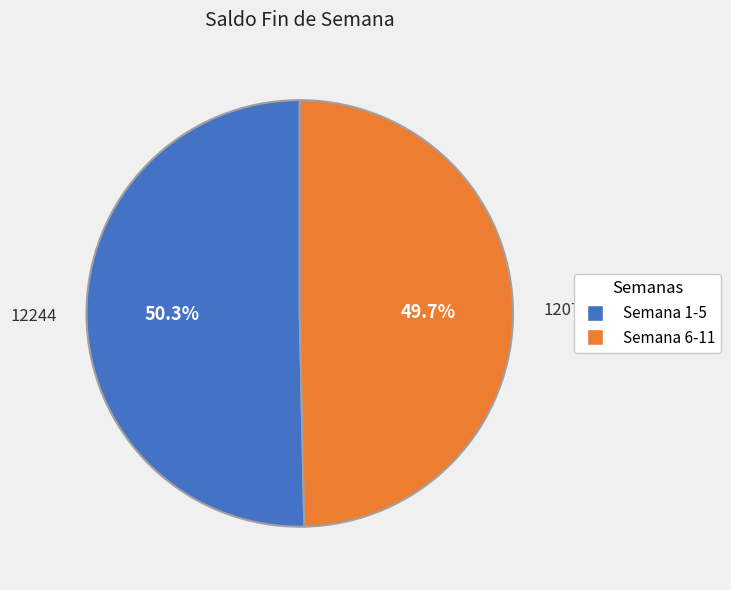

Which slice represents more than half of the pie?

Semana 1-5